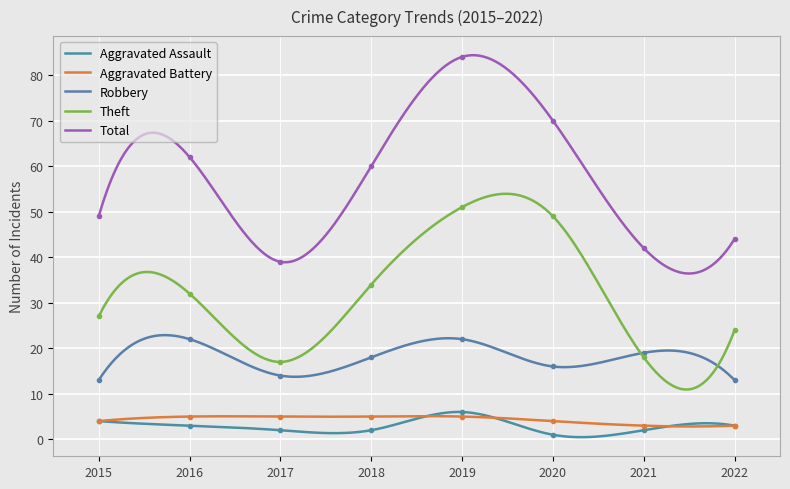

True or false: Total and Robbery intersect in this chart.

False